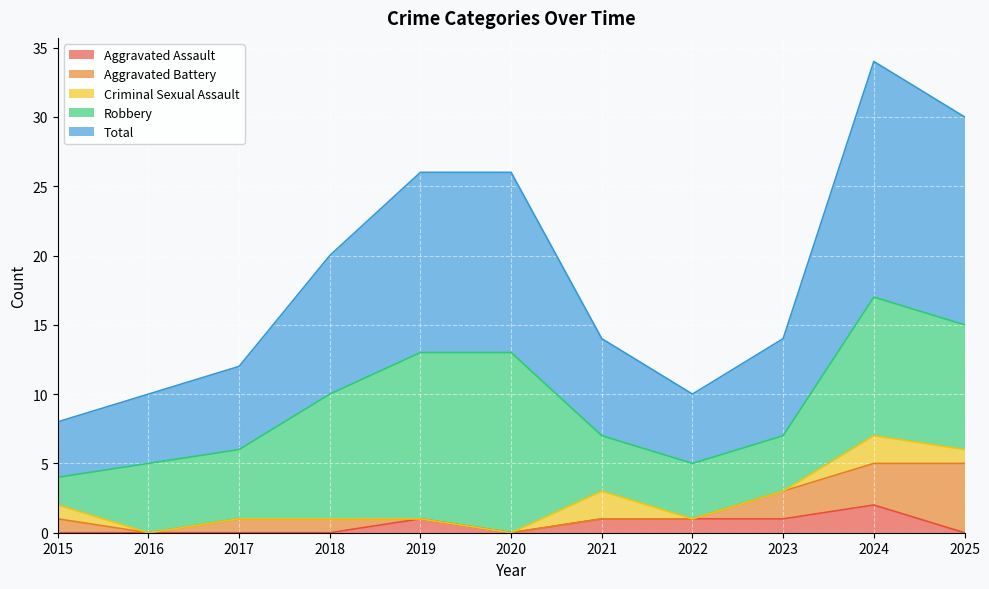

What is the sum of the Aggravated Battery values at 2023 and 2025?

7